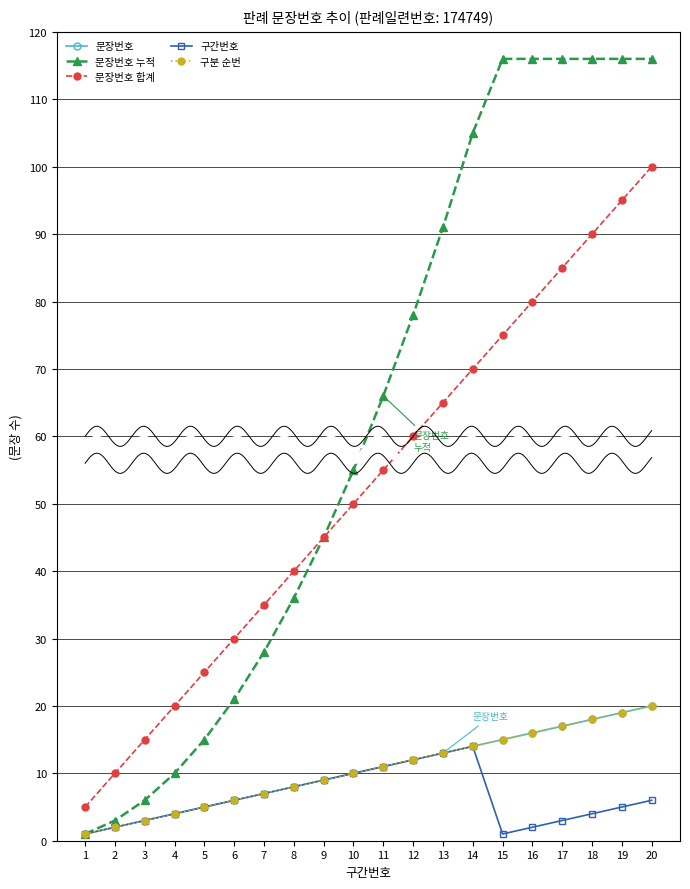

What is the maximum value for 구간번호?

14